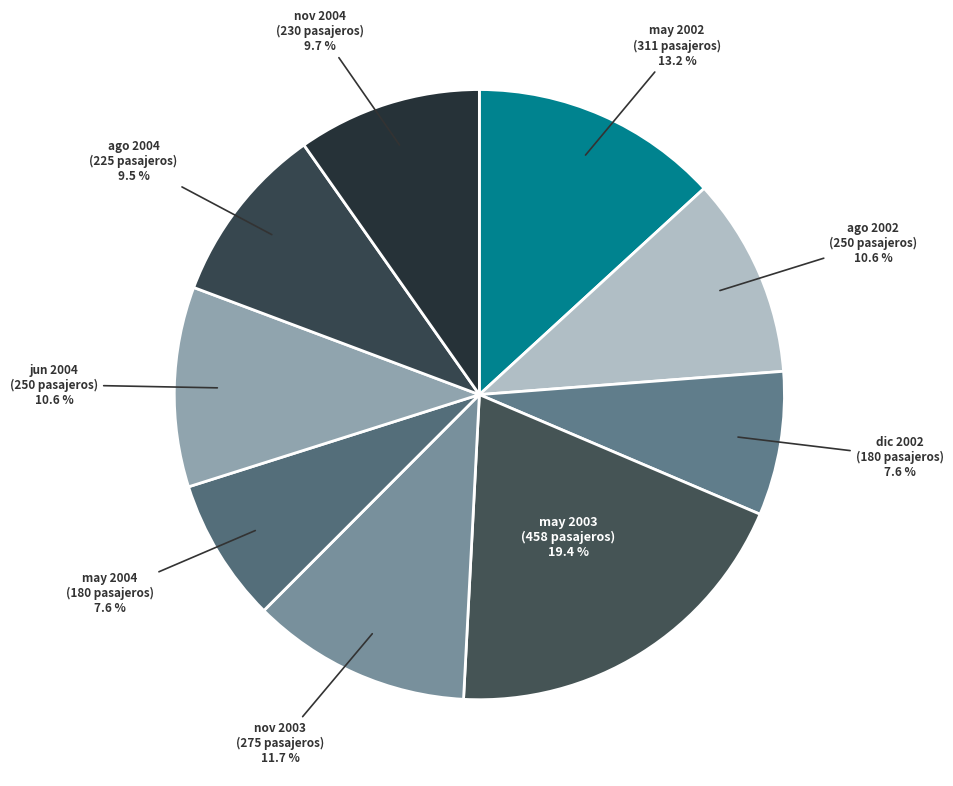

Is there a majority slice in this chart?

No